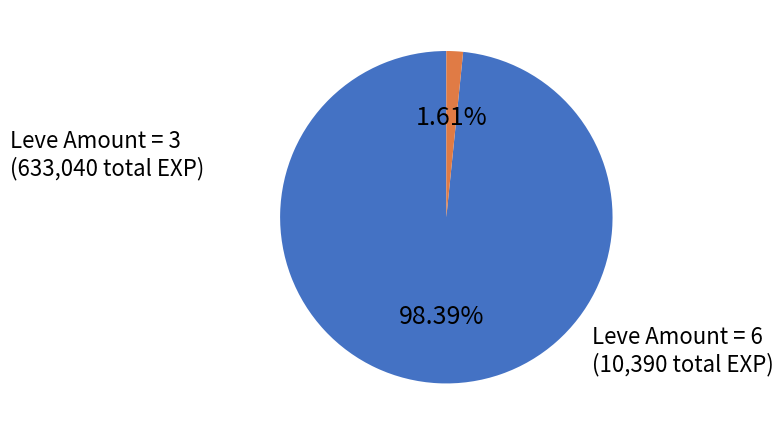

How many segments does this pie chart have?

2